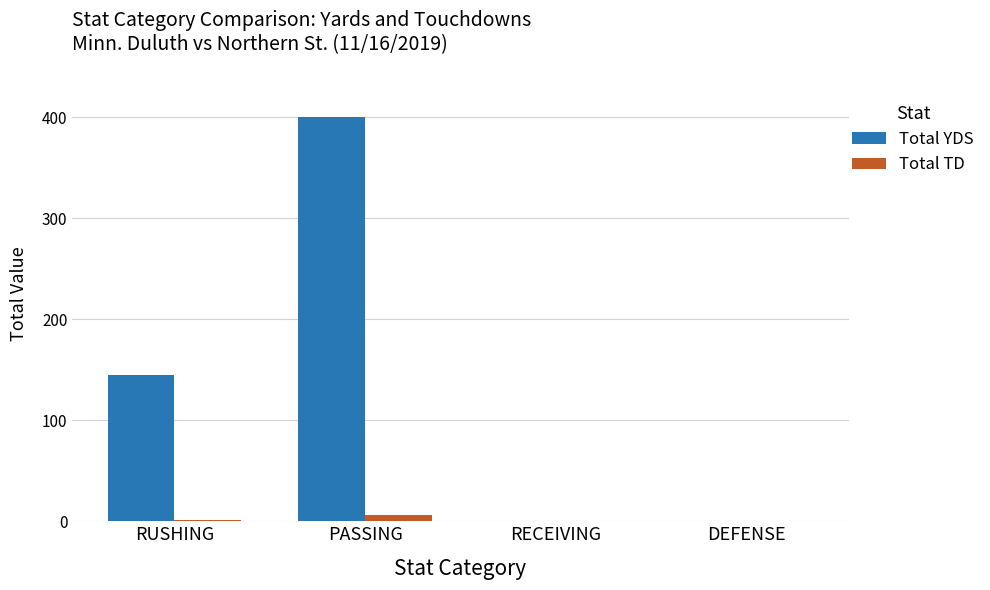

Which category has the highest value in the Total YDS series?

PASSING